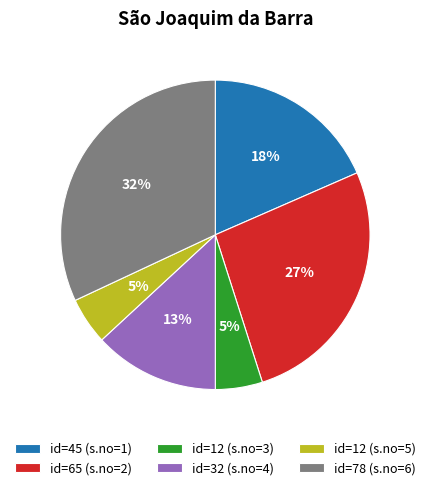

Is there a majority slice in this chart?

No